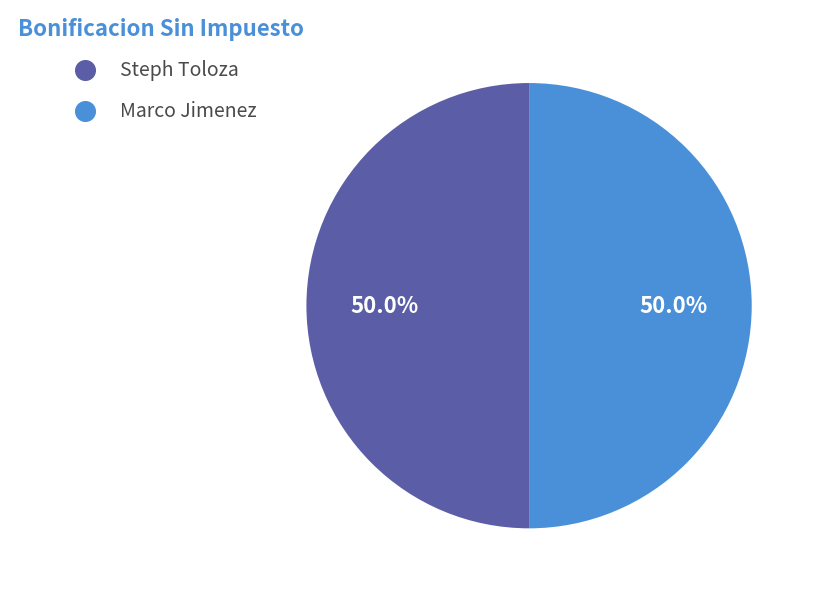

To the nearest percent, what is the average slice percentage?

50%